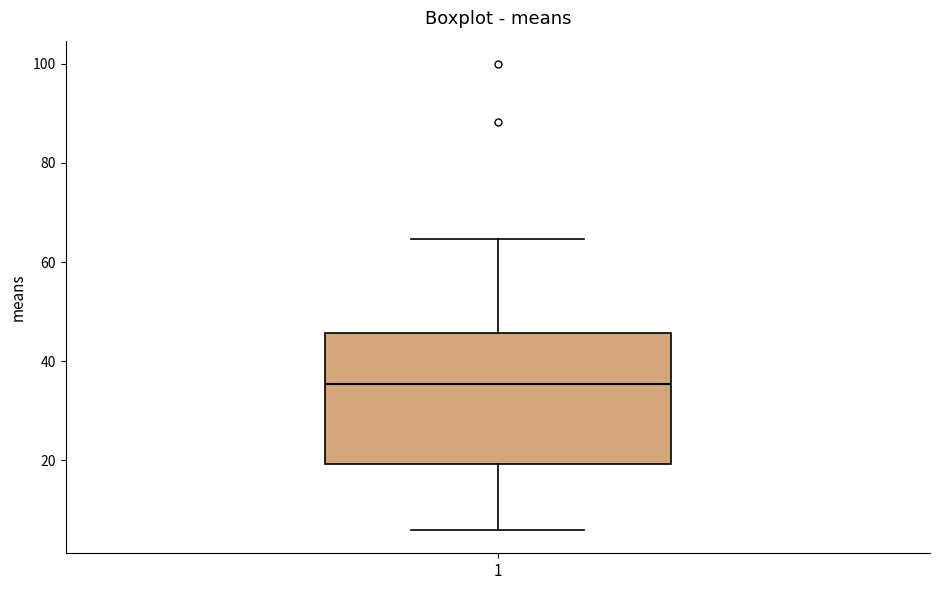

Transcribe this box plot: give where the median line is, the range the box spans, and where the two whiskers end, as read against the y-axis. The values are not printed on the chart, so give them approximately, as read against the axis.

median 36, box 20 to 46, whiskers 6 to 64